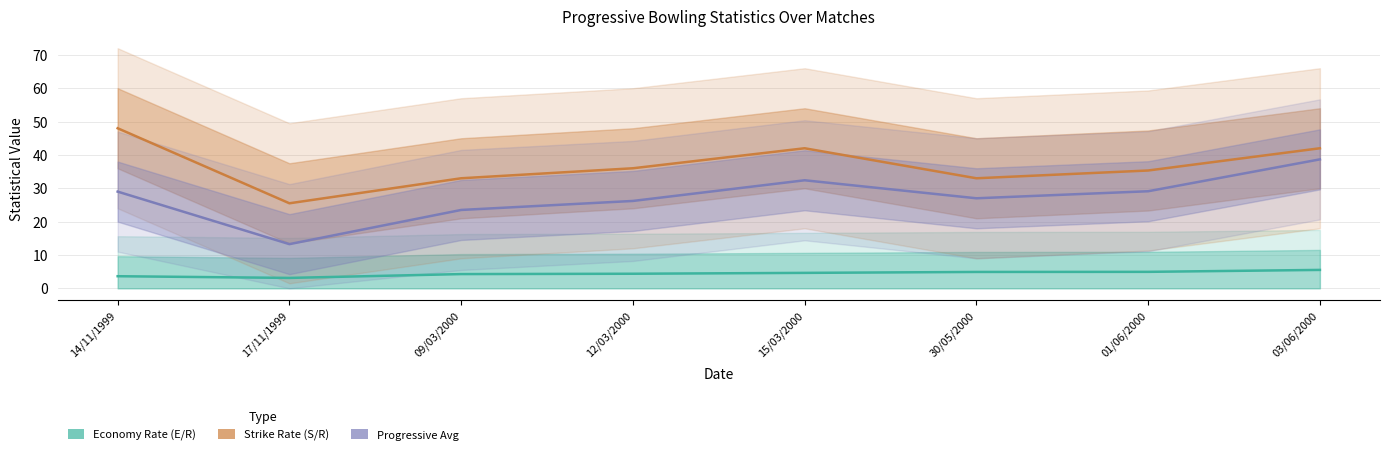

The value of Strike Rate (S/R) at 17/11/1999 is 8.9. True or false?

False